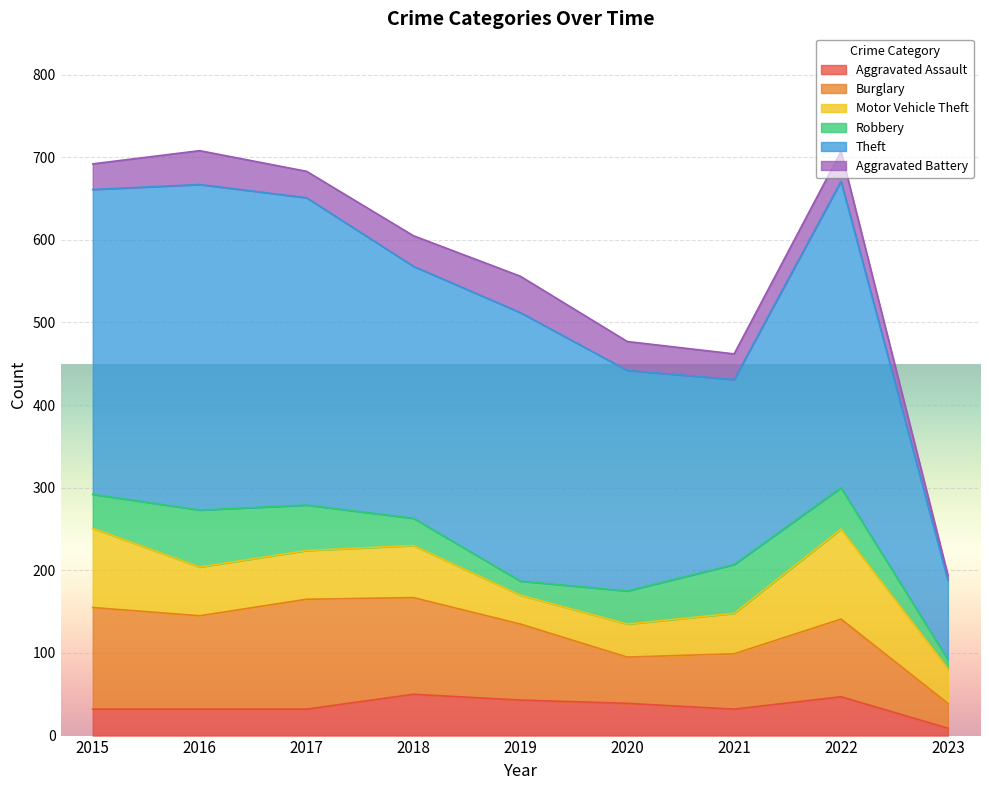

Rank the series at 2021 from lowest to highest value.

Aggravated Battery, Aggravated Assault, Motor Vehicle Theft, Robbery, Burglary, Theft